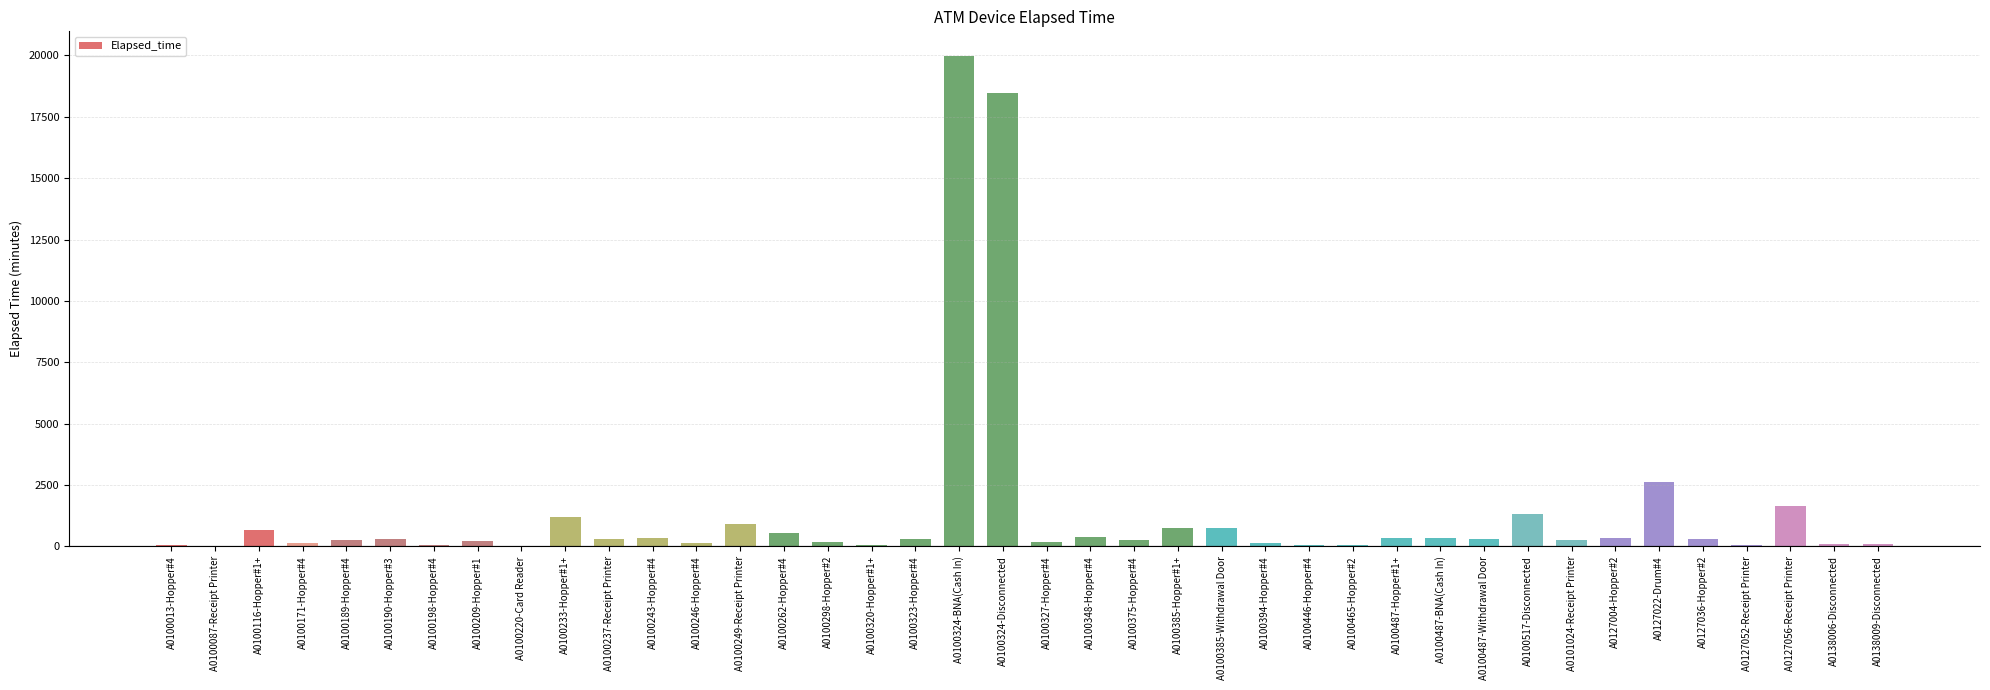

At which label is the value closest to 9990?

A0127022-Drum#4